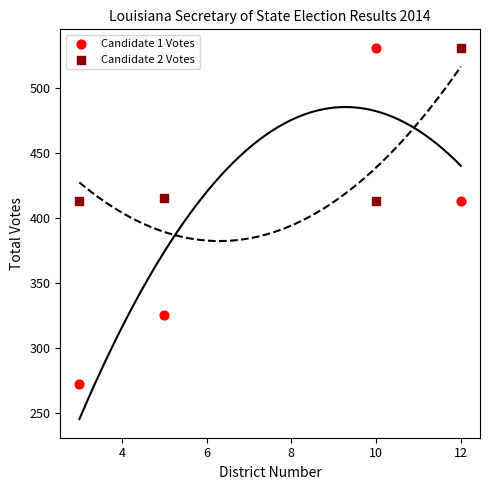

What is the X range (max minus min) for the scatter plot?

9